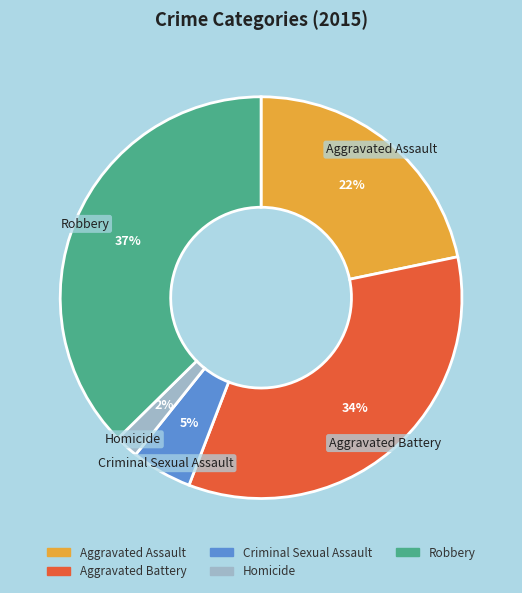

Does any single category account for the majority?

No